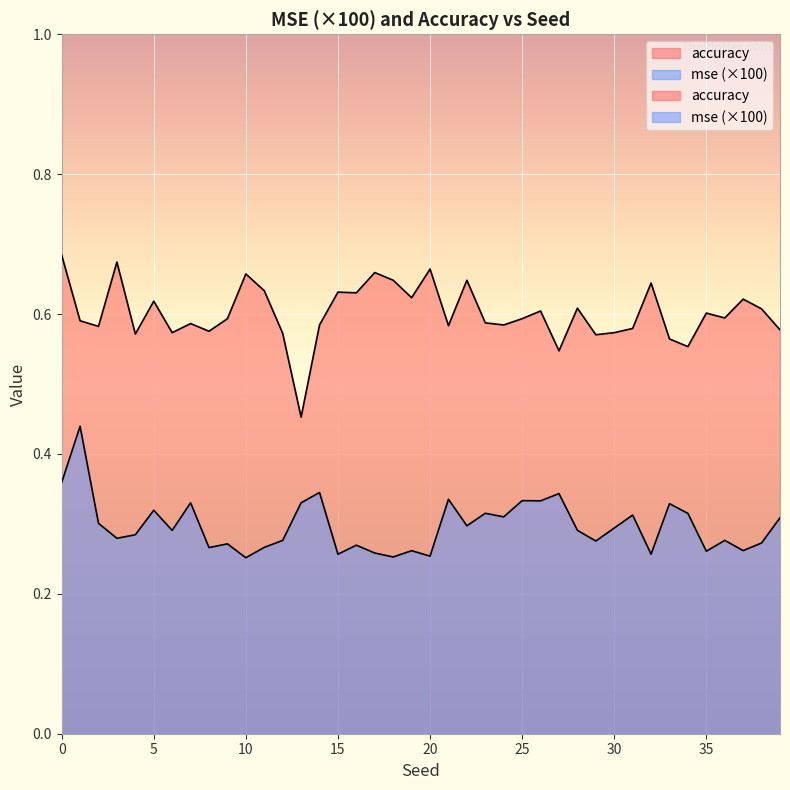

What is the sum of the mse values at 9 and 26?

0.6